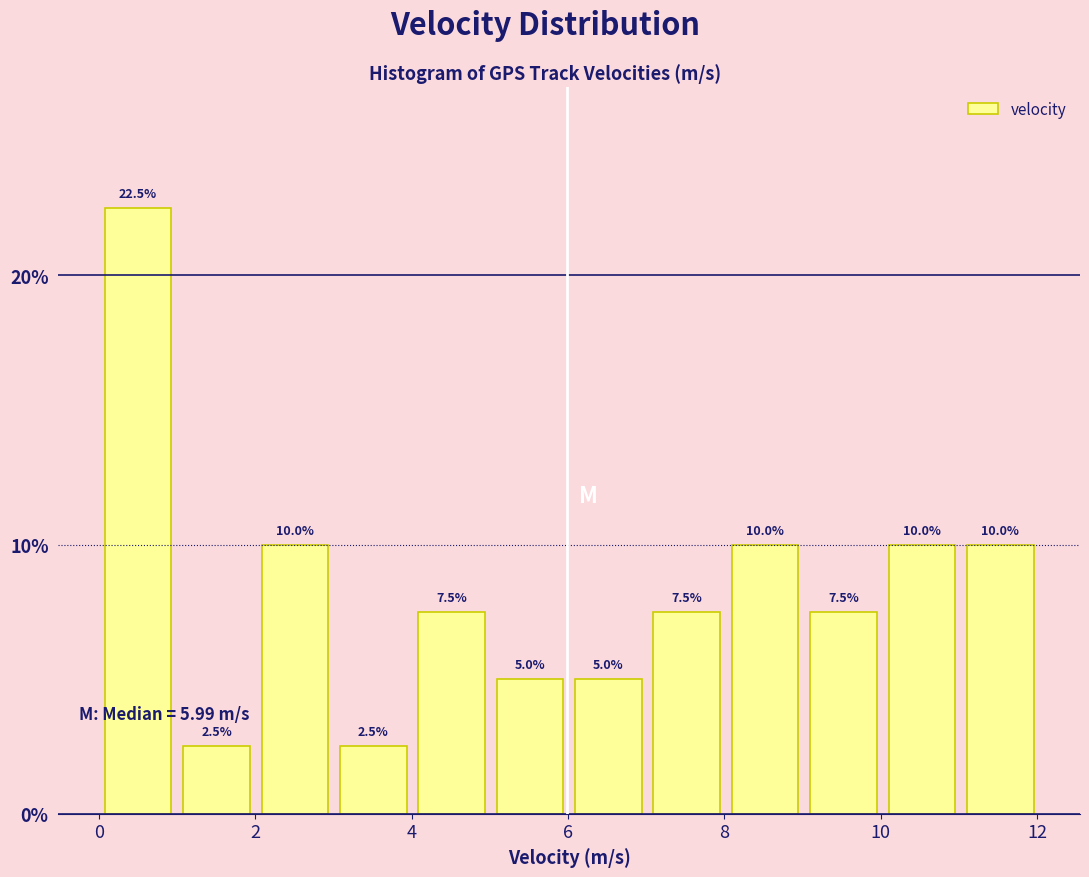

Over which range of the x-axis is the bar tallest?

0 to 1